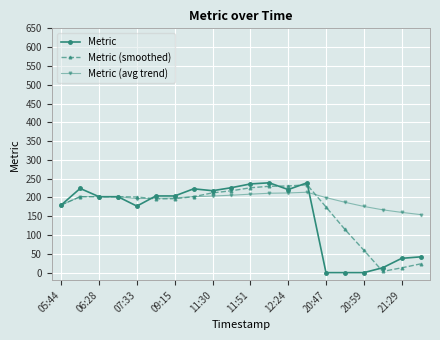

After their last crossing, which series has the higher values: Metric (smoothed) or Metric?

Metric